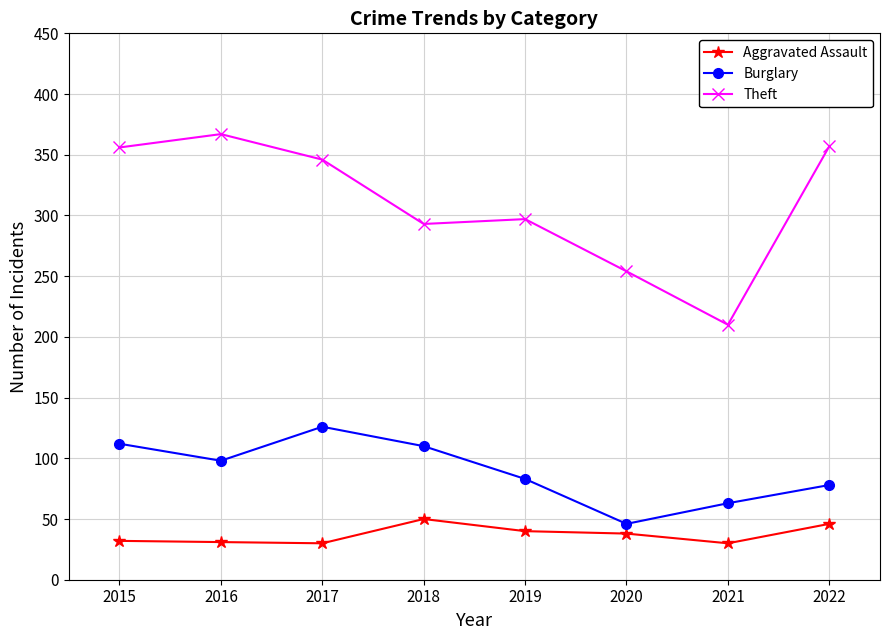

What is the spread (max minus min) of values at 2018?

243